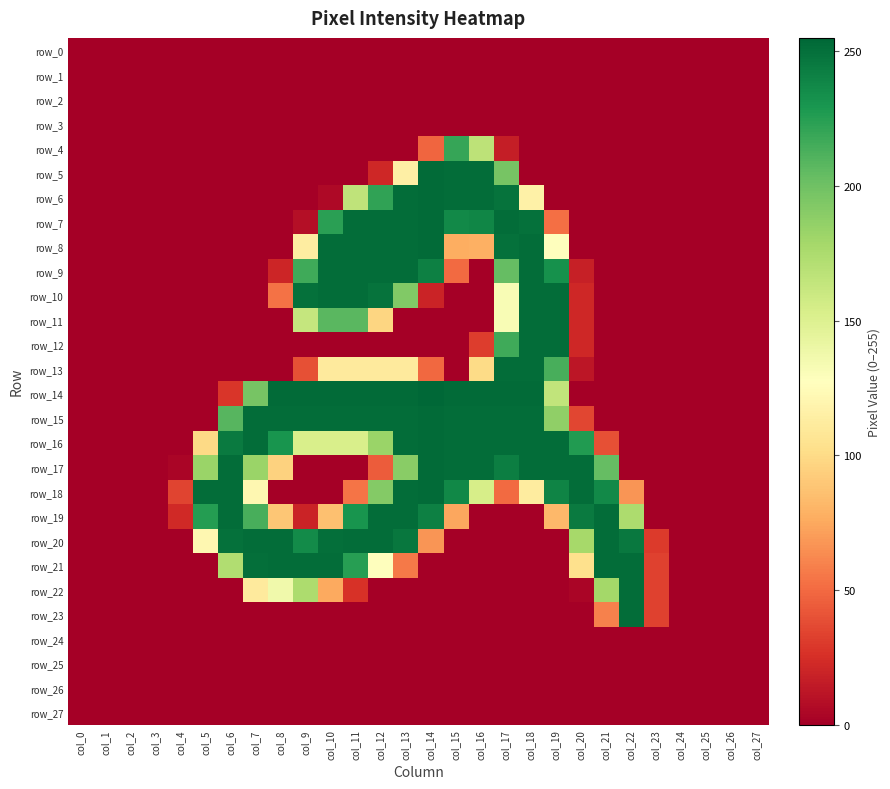

Reading left to right, transcribe all the data shown in this chart.

row_0: 0	0	0	0	0	0	0	0	0	0	0	0	0	0	0	0	0	0	0	0	0	0	0	0	0	0	0	0
row_1: 0	0	0	0	0	0	0	0	0	0	0	0	0	0	0	0	0	0	0	0	0	0	0	0	0	0	0	0
row_2: 0	0	0	0	0	0	0	0	0	0	0	0	0	0	0	0	0	0	0	0	0	0	0	0	0	0	0	0
row_3: 0	0	0	0	0	0	0	0	0	0	0	0	0	0	0	0	0	0	0	0	0	0	0	0	0	0	0	0
row_4: 0	0	0	0	0	0	0	0	0	0	0	0	0	0	48	220	167	16	0	0	0	0	0	0	0	0	0	0
row_5: 0	0	0	0	0	0	0	0	0	0	0	0	21	115	253	252	252	197	0	0	0	0	0	0	0	0	0	0
row_6: 0	0	0	0	0	0	0	0	0	0	5	166	222	252	253	252	252	249	116	0	0	0	0	0	0	0	0	0
row_7: 0	0	0	0	0	0	0	0	0	8	224	252	252	252	253	237	239	252	250	52	0	0	0	0	0	0	0	0
row_8: 0	0	0	0	0	0	0	0	0	113	252	252	252	252	253	77	78	250	252	127	0	0	0	0	0	0	0	0
row_9: 0	0	0	0	0	0	0	0	20	217	252	252	252	252	242	50	0	204	252	233	17	0	0	0	0	0	0	0
row_10: 0	0	0	0	0	0	0	0	53	250	252	252	249	193	19	0	0	132	252	252	21	0	0	0	0	0	0	0
row_11: 0	0	0	0	0	0	0	0	0	163	208	208	97	0	0	0	0	132	252	252	21	0	0	0	0	0	0	0
row_12: 0	0	0	0	0	0	0	0	0	0	0	0	0	0	0	0	31	217	252	252	21	0	0	0	0	0	0	0
row_13: 0	0	0	0	0	0	0	0	0	39	111	111	111	111	49	0	100	252	252	214	12	0	0	0	0	0	0	0
row_14: 0	0	0	0	0	0	28	197	253	253	253	253	253	253	255	253	253	253	253	165	0	0	0	0	0	0	0	0
row_15: 0	0	0	0	0	0	209	252	252	252	252	252	252	252	253	252	252	252	252	187	35	0	0	0	0	0	0	0
row_16: 0	0	0	0	0	99	245	252	231	153	153	153	183	252	253	252	252	252	252	252	227	39	0	0	0	0	0	0
row_17: 0	0	0	0	3	183	252	183	95	0	0	0	44	190	253	252	252	243	252	252	252	204	0	0	0	0	0	0
row_18: 0	0	0	0	34	252	252	121	0	0	0	54	192	252	253	238	154	50	112	240	252	237	67	0	0	0	0	0
row_19: 0	0	0	0	22	226	252	214	89	19	86	231	252	252	242	74	0	0	0	82	245	252	175	0	0	0	0	0
row_20: 0	0	0	0	0	121	250	252	252	236	251	252	252	247	67	0	0	0	0	0	178	252	246	30	0	0	0	0
row_21: 0	0	0	0	0	0	173	251	252	252	252	225	127	56	0	0	0	0	0	0	103	252	252	33	0	0	0	0
row_22: 0	0	0	0	0	0	0	111	137	175	75	26	0	0	0	0	0	0	0	0	3	179	252	33	0	0	0	0
row_23: 0	0	0	0	0	0	0	0	0	0	0	0	0	0	0	0	0	0	0	0	0	59	252	33	0	0	0	0
row_24: 0	0	0	0	0	0	0	0	0	0	0	0	0	0	0	0	0	0	0	0	0	0	0	0	0	0	0	0
row_25: 0	0	0	0	0	0	0	0	0	0	0	0	0	0	0	0	0	0	0	0	0	0	0	0	0	0	0	0
row_26: 0	0	0	0	0	0	0	0	0	0	0	0	0	0	0	0	0	0	0	0	0	0	0	0	0	0	0	0
row_27: 0	0	0	0	0	0	0	0	0	0	0	0	0	0	0	0	0	0	0	0	0	0	0	0	0	0	0	0